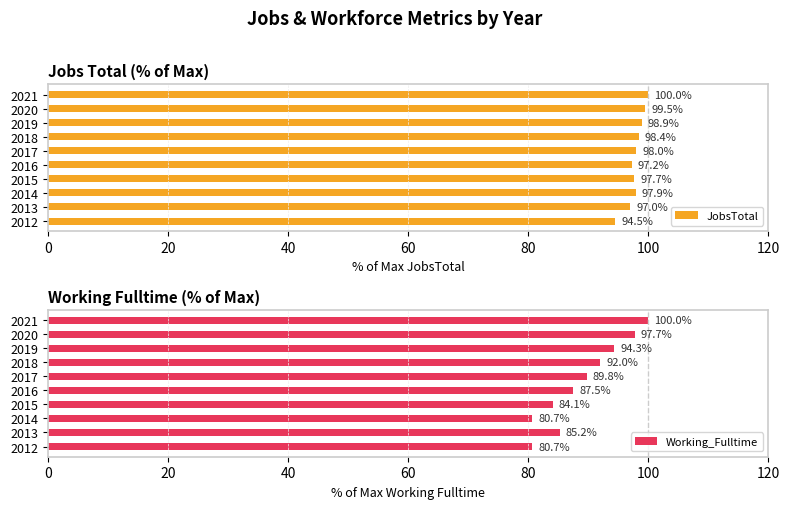

Reading left to right, transcribe all the data shown in this chart.

JobsTotal: 94.5	97.0	97.9	97.7	97.2	98.0	98.4	98.9	99.5	100.0
Working_Fulltime: 80.7	85.2	80.7	84.1	87.5	89.8	92.0	94.3	97.7	100.0